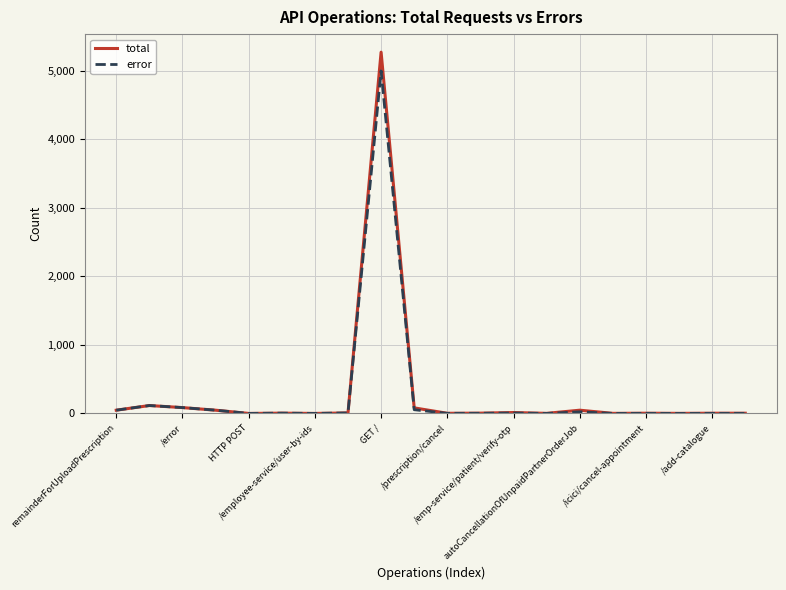

Rank the series by their maximum value, from lowest to highest.

error, total